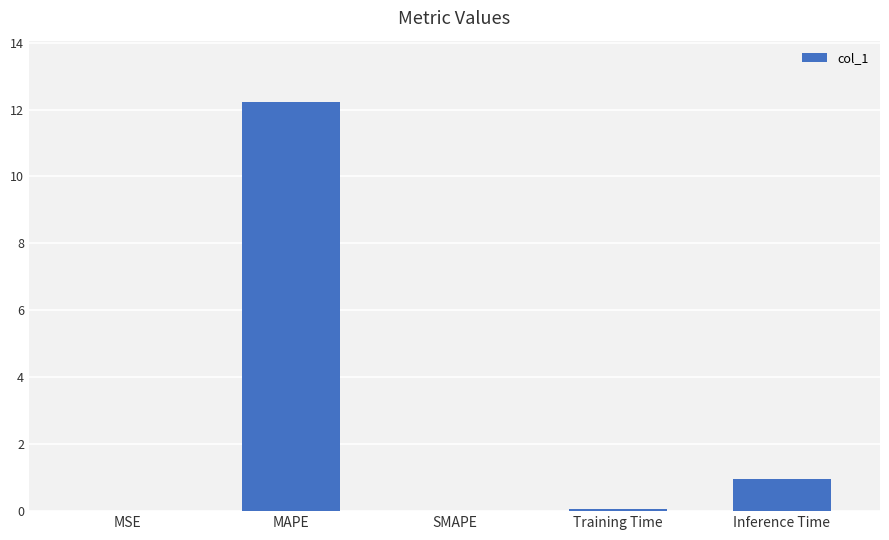

The value at MSE is 0.0. True or false?

True